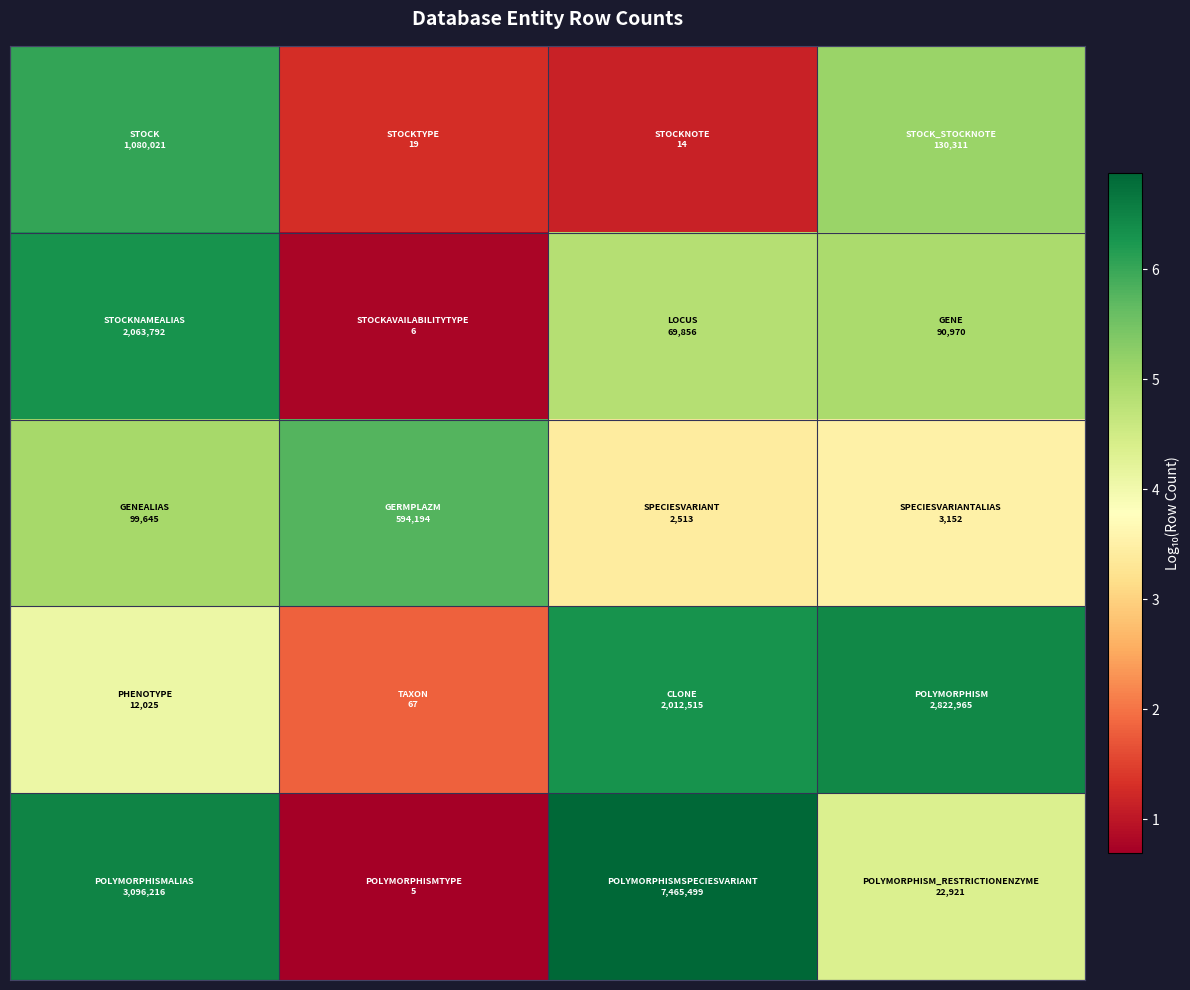

At how many categories does at least one series exceed 1?

4